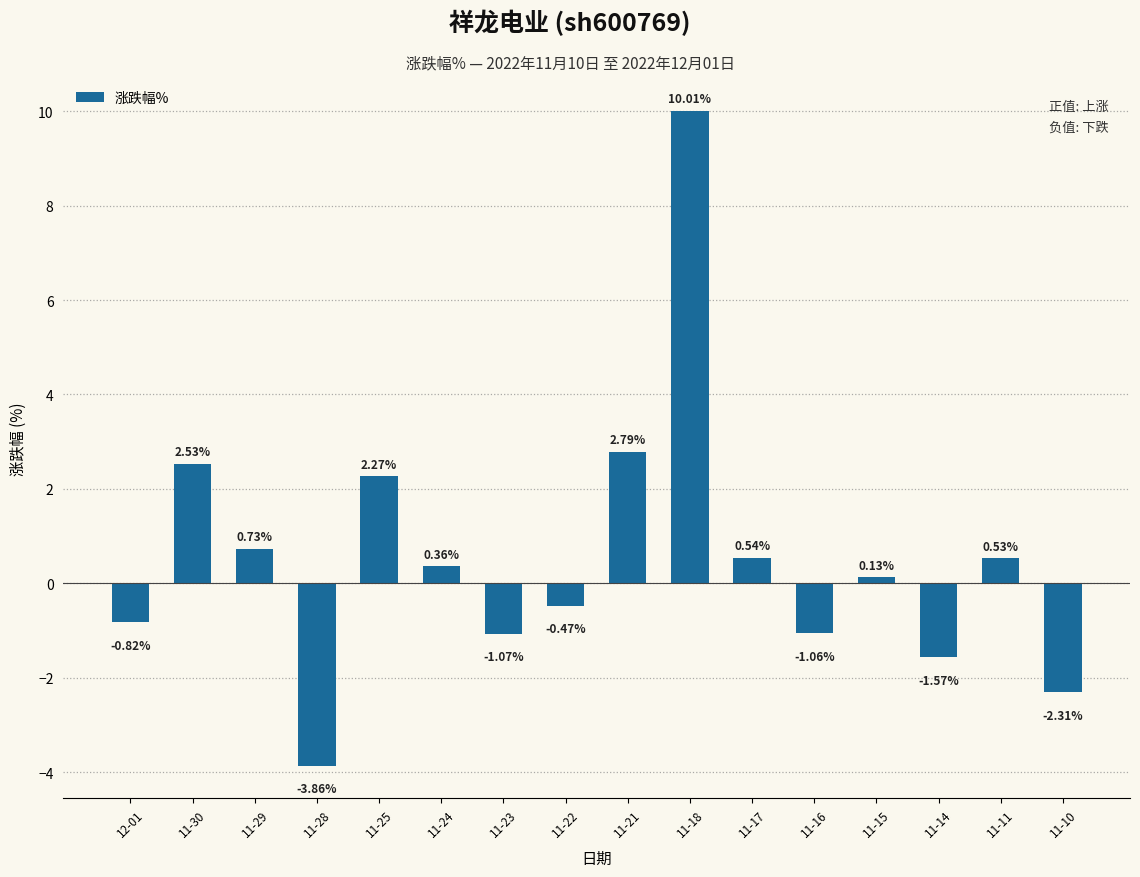

What is the greatest value displayed?

10.0